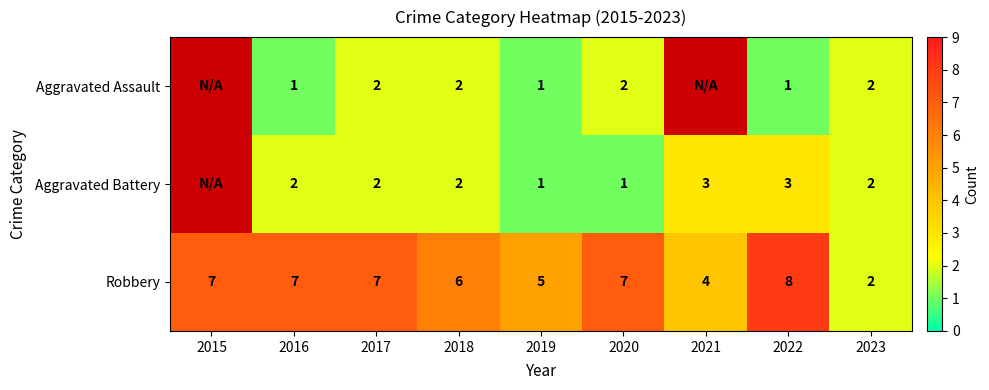

How many Robbery values are between 5 and 7?

6